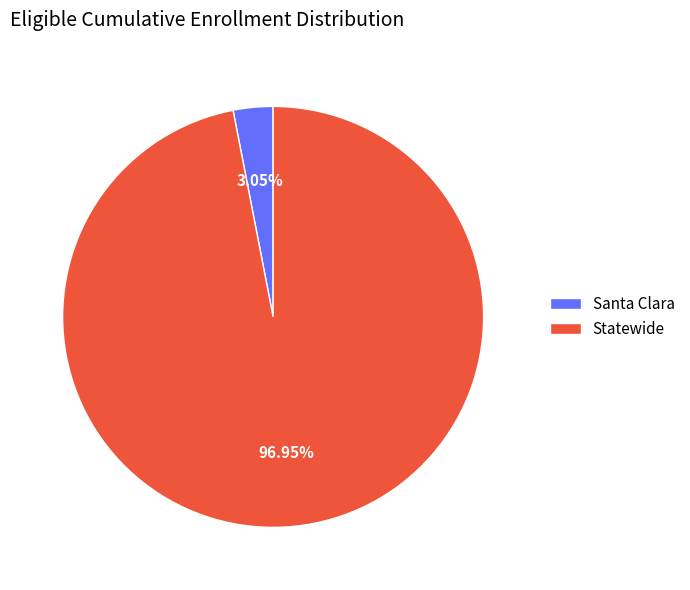

To the nearest percent, what is the difference between the largest and smallest slice percentages?

94%